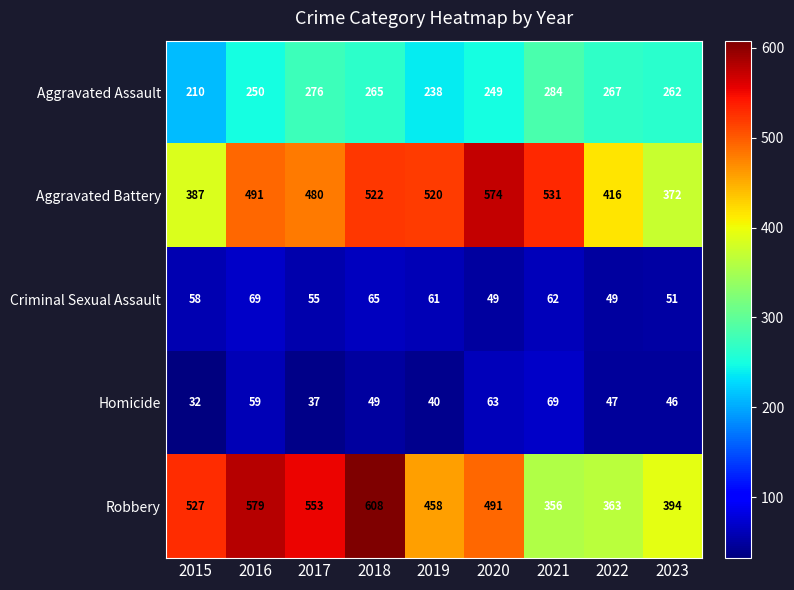

Which series has the widest spread of values?

Robbery